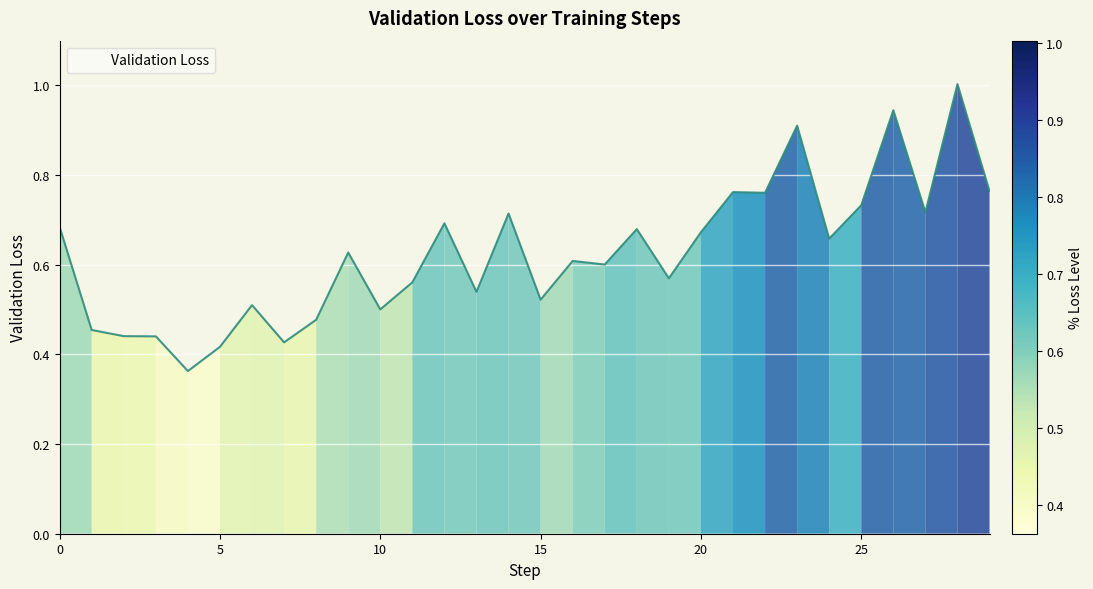

What is the greatest value displayed?

1.0